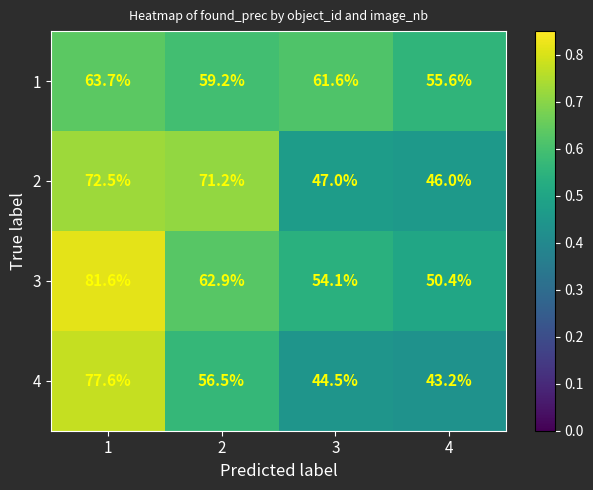

Rank the series by their maximum value, from highest to lowest.

3, 4, 2, 1